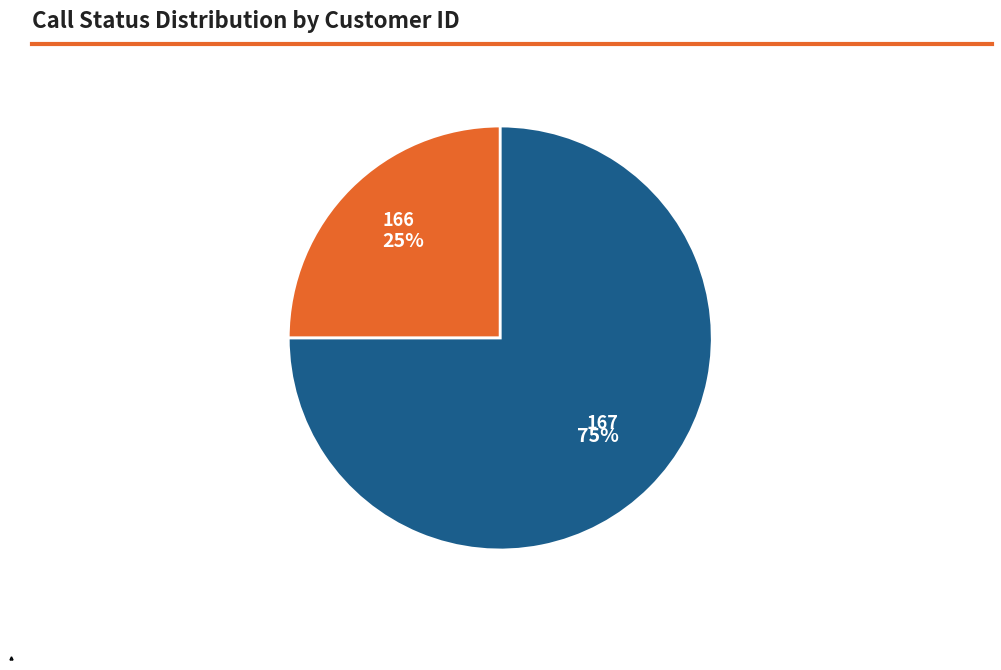

Is there a majority slice in this chart?

Yes